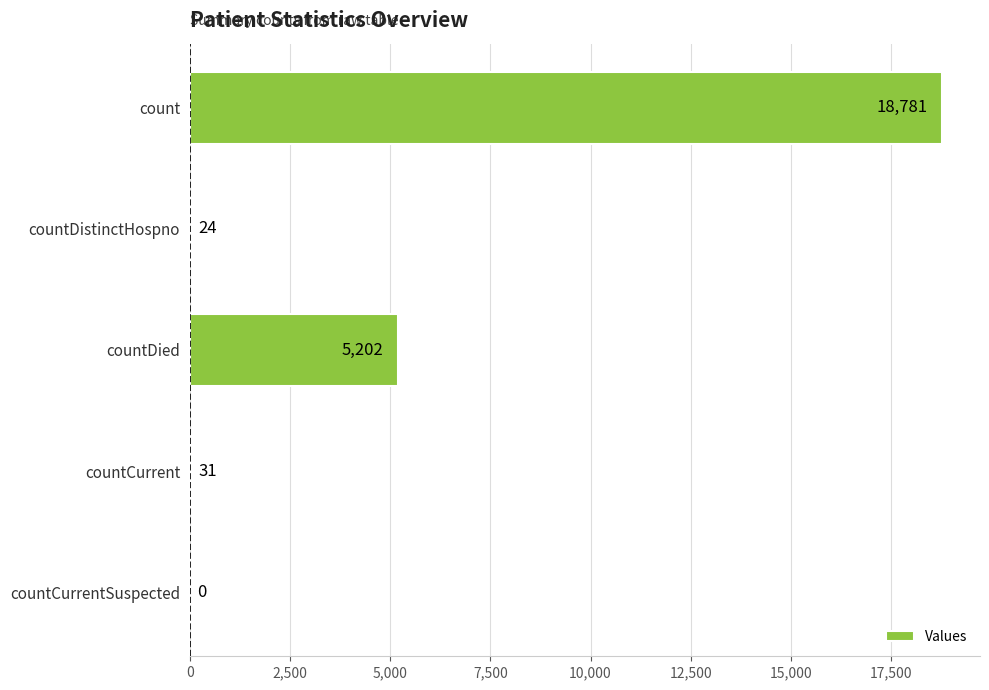

True or false: the data shows 8104 at countCurrentSuspected.

False